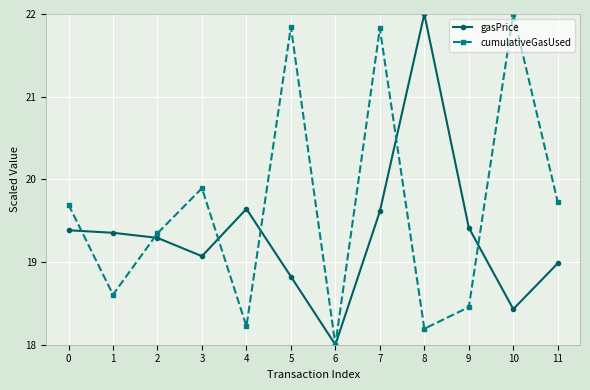

After their last crossing, which series has the higher values: cumulativeGasUsed or gasPrice?

cumulativeGasUsed